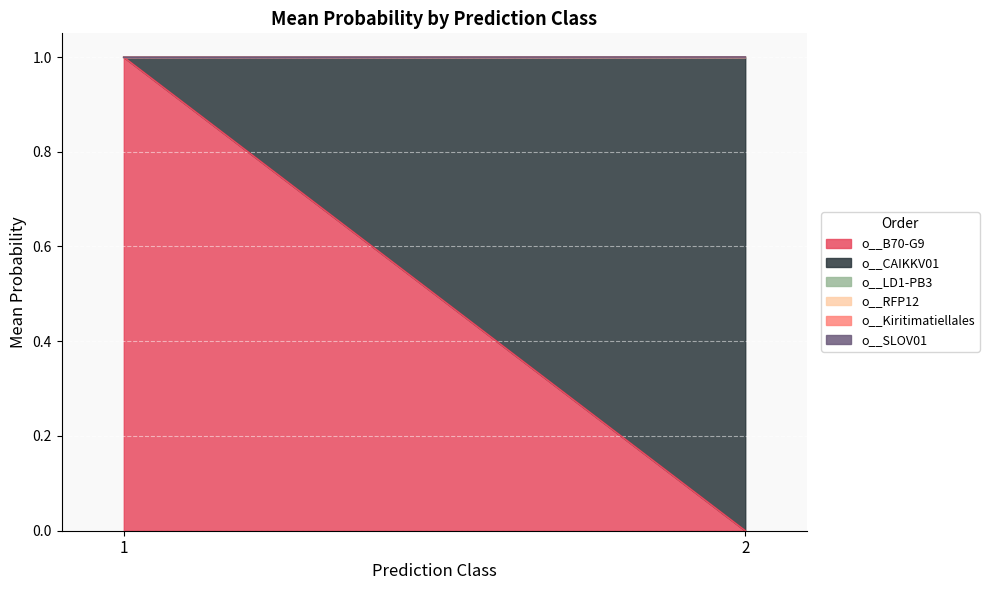

True or false: o__SLOV01 and o__Kiritimatiellales intersect in this chart.

False